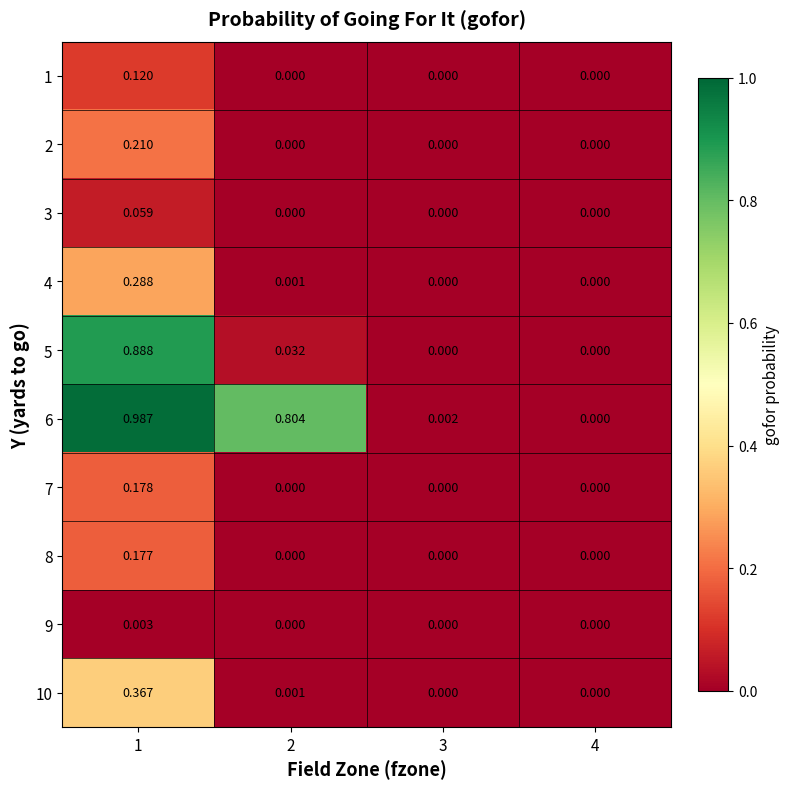

Is the value of 6 at 4 greater than the value of 1 at 1?

No